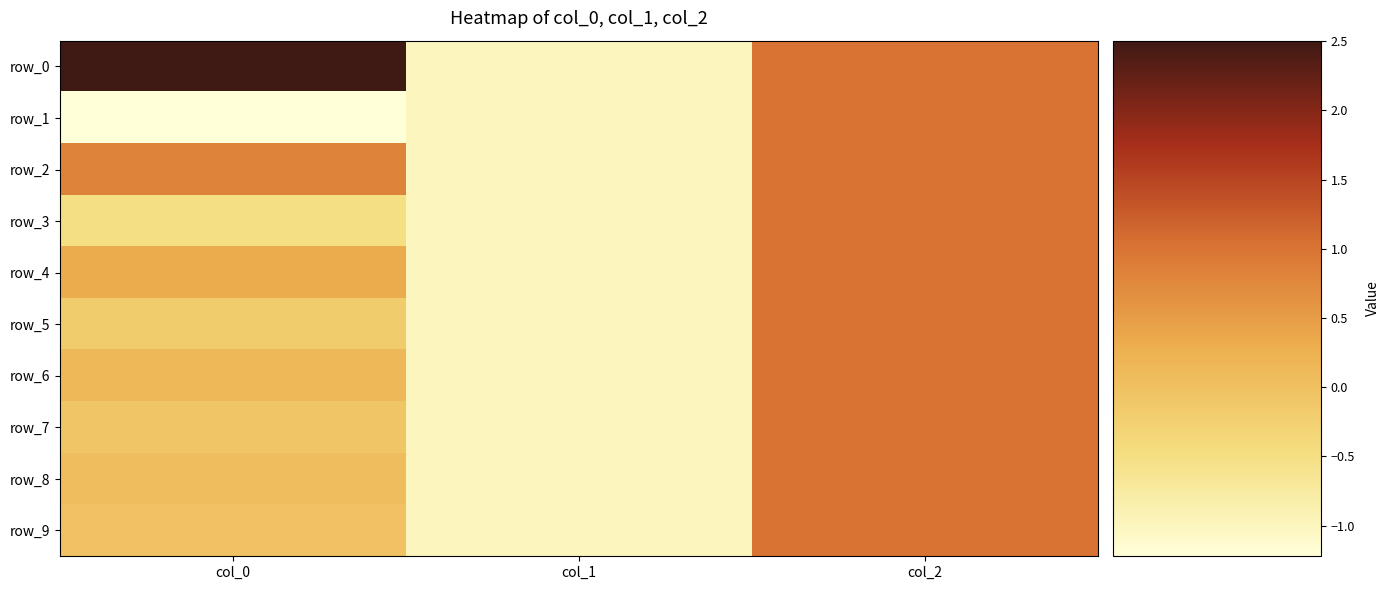

Reading left to right, list all the values displayed in this chart.

row_0: col_0=2.5	col_1=-1.0	col_2=1.0
row_1: col_0=-1.2	col_1=-1.0	col_2=1.0
row_2: col_0=0.8	col_1=-1.0	col_2=1.0
row_3: col_0=-0.5	col_1=-1.0	col_2=1.0
row_4: col_0=0.3	col_1=-1.0	col_2=1.0
row_5: col_0=-0.2	col_1=-1.0	col_2=1.0
row_6: col_0=0.1	col_1=-1.0	col_2=1.0
row_7: col_0=-0.1	col_1=-1.0	col_2=1.0
row_8: col_0=0.0	col_1=-1.0	col_2=1.0
row_9: col_0=-0.0	col_1=-1.0	col_2=1.0